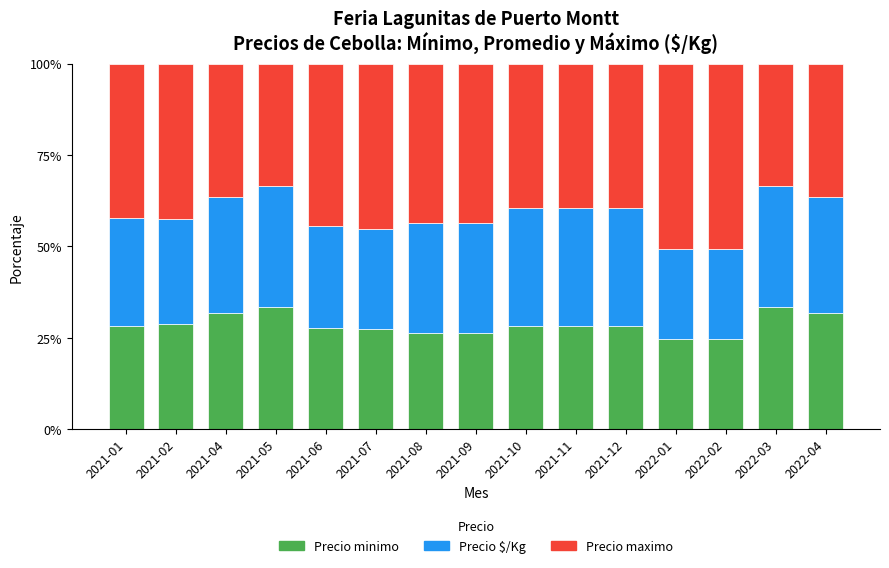

How many bars are there in total?

15